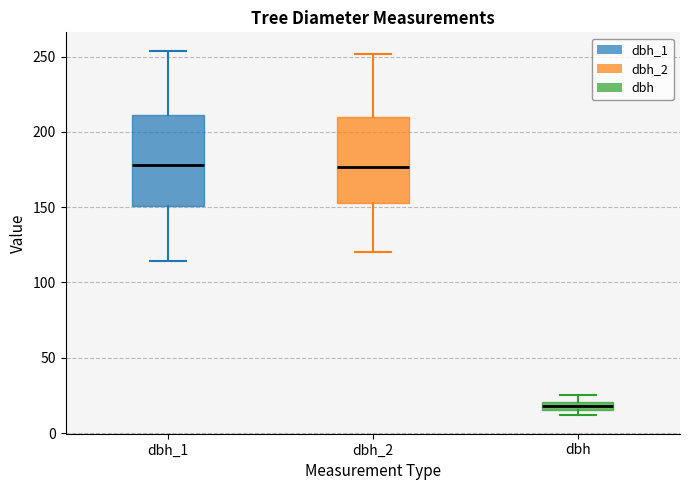

Which box's median line is the lowest?

dbh